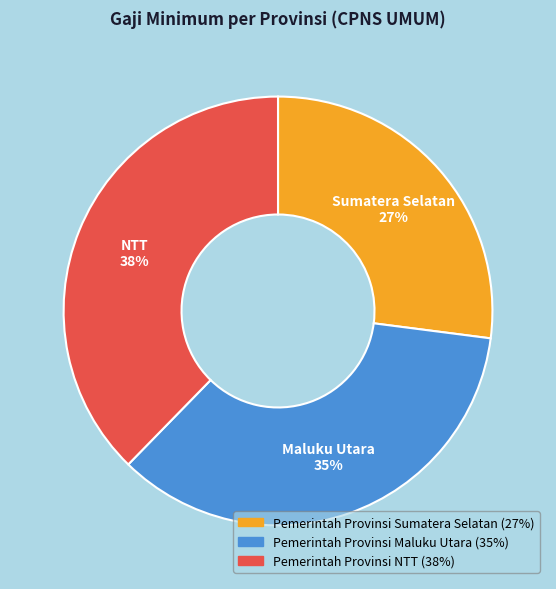

To the nearest percent, what percentage of the pie is Pemerintah Provinsi Maluku Utara?

35%